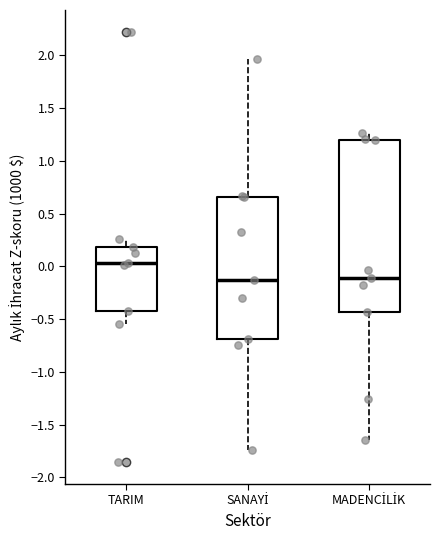

Reading left to right, transcribe this box plot: for each box, give where its median line is, the range the box spans, and where its two whiskers end, as read against the y-axis. The values are not printed on the chart, so give them approximately, as read against the axis.

TARIM: median 0.05, box -0.45 to 0.20, whiskers -0.55 to 0.25
SANAYİ: median -0.15, box -0.70 to 0.65, whiskers -1.75 to 1.95
MADENCİLİK: median -0.10, box -0.45 to 1.20, whiskers -1.65 to 1.25